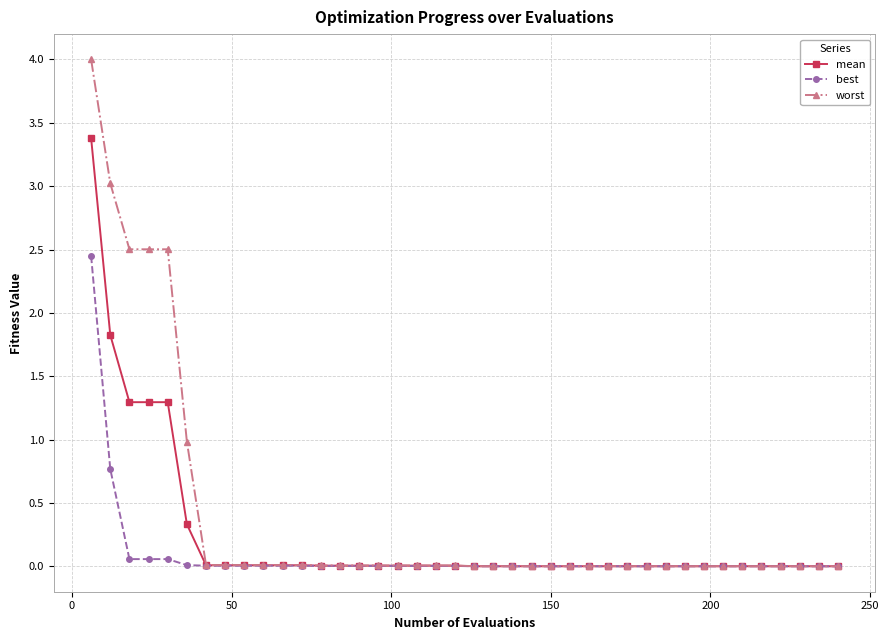

Rank the series by their average value, from highest to lowest.

worst, mean, best